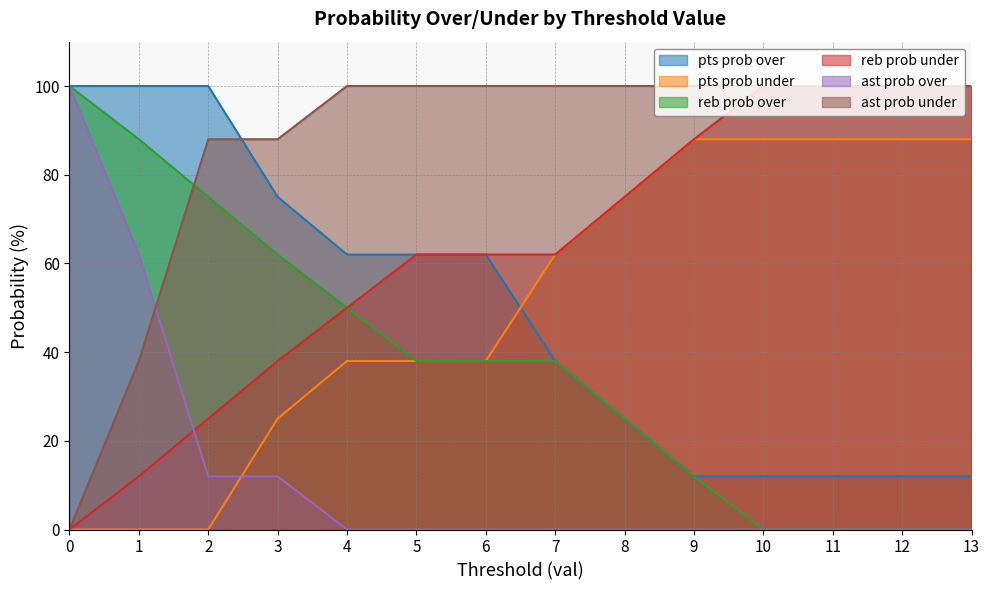

At how many categories does at least one series exceed 10?

14